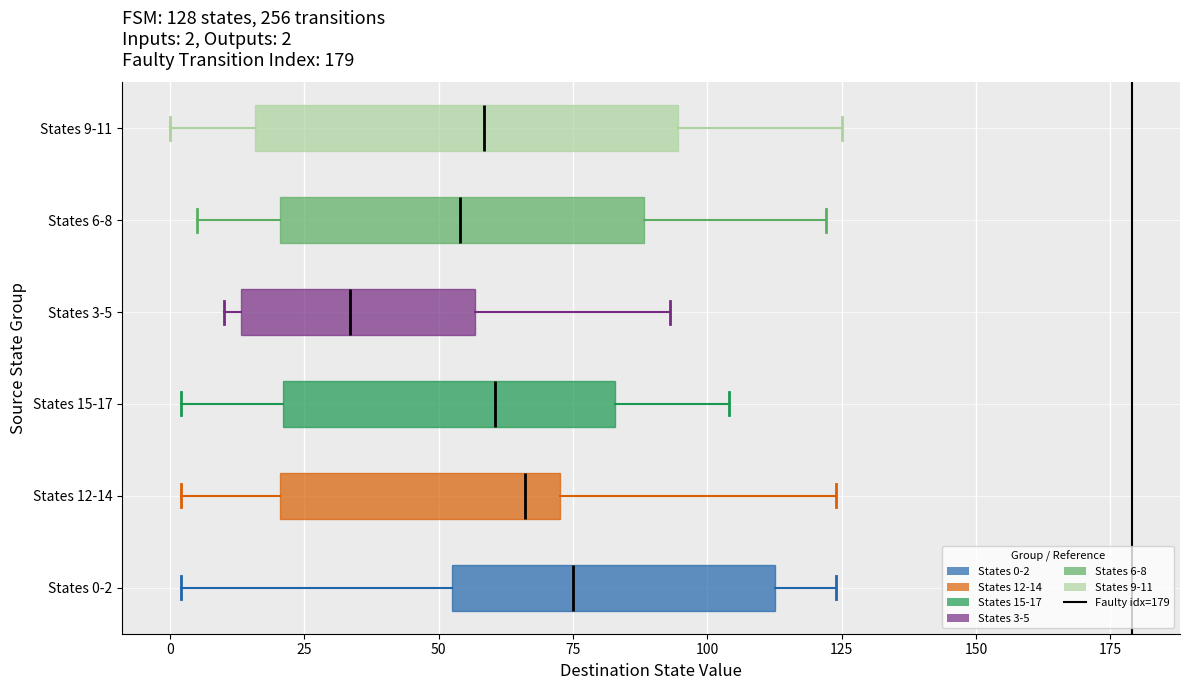

Which box is the widest, from its left edge to its right edge?

States 9-11